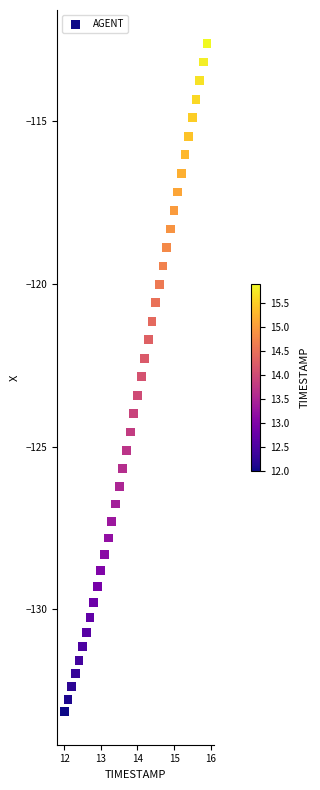

What is the range of X values (max minus min)?

3.9